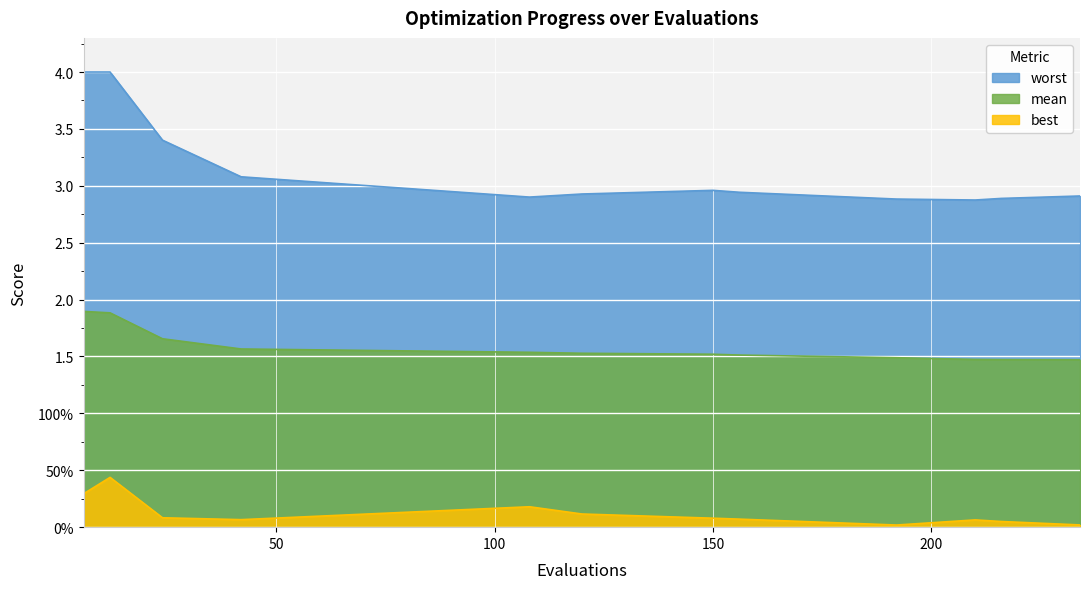

At how many categories does at least one series exceed 3?

4